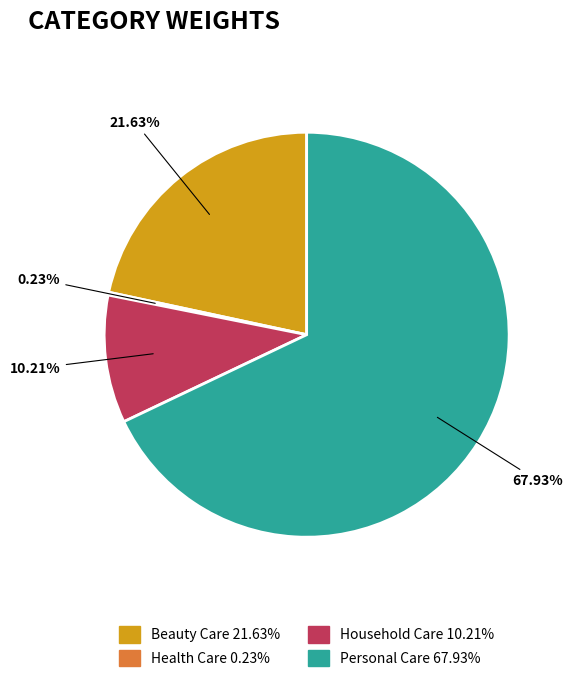

Is there a majority slice in this chart?

Yes